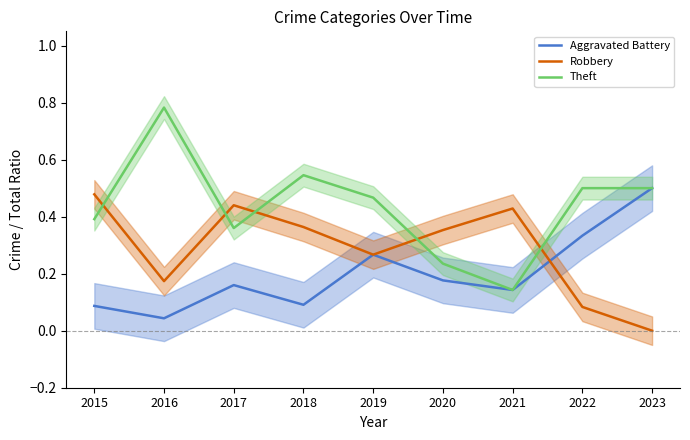

What is the lowest value of the Theft series?

0.1